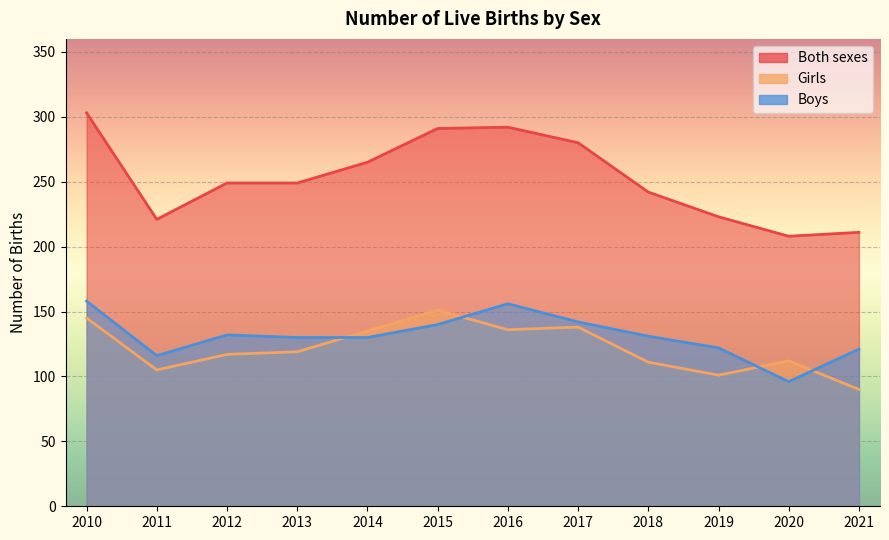

What is the total value across all series at 2016?

584